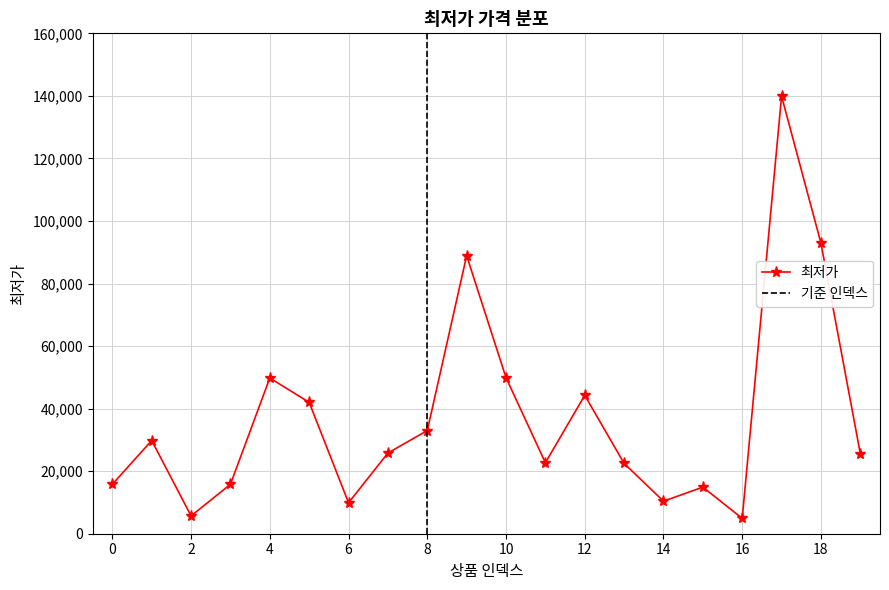

What is the ratio of the value at 13 to the value at 3?

1.4